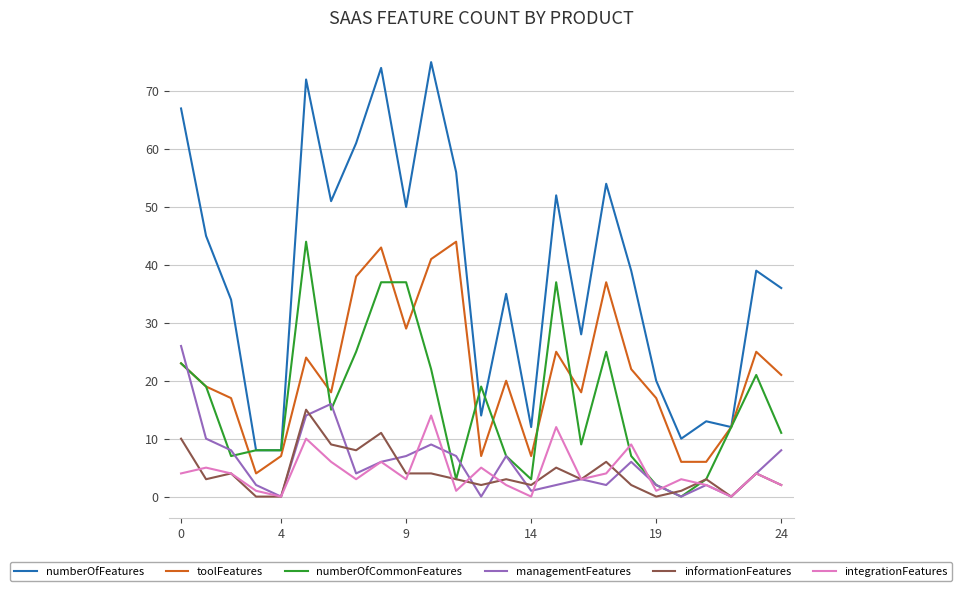

How many lines are shown in the chart?

6